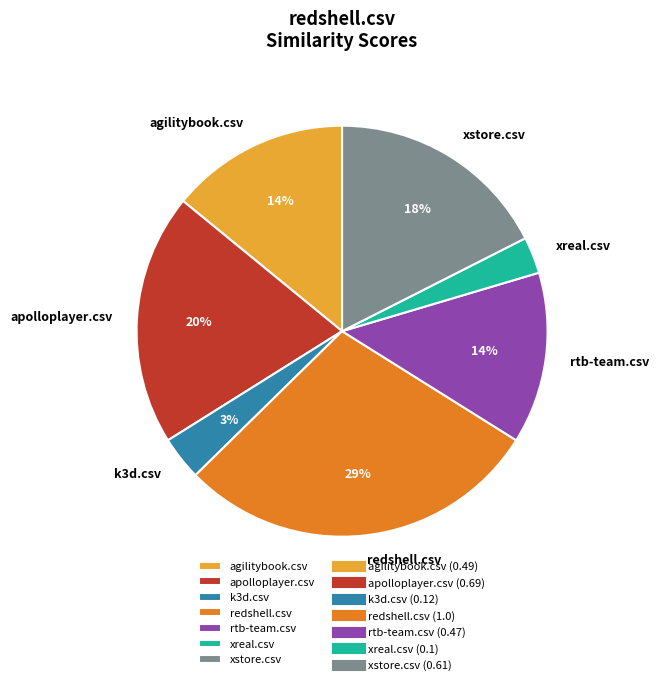

How many slices are in this pie chart?

7